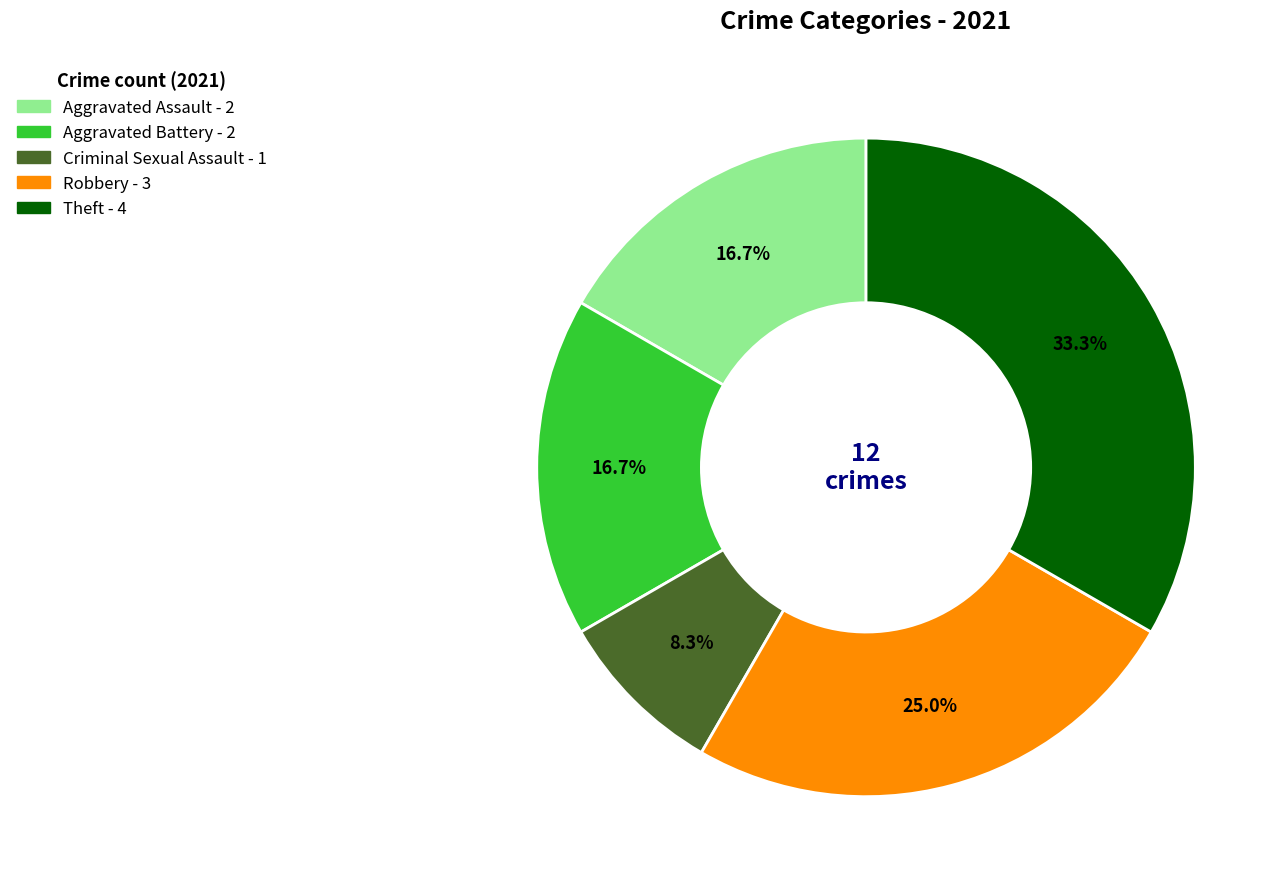

Approximately how many times larger is the value at Aggravated Battery compared to Criminal Sexual Assault?

2.0